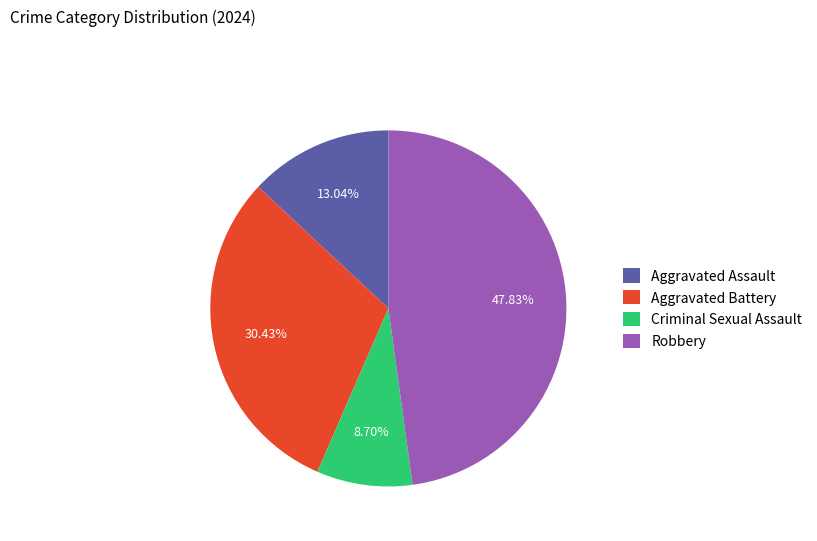

Rank the categories by value from highest to lowest.

Robbery, Aggravated Battery, Aggravated Assault, Criminal Sexual Assault